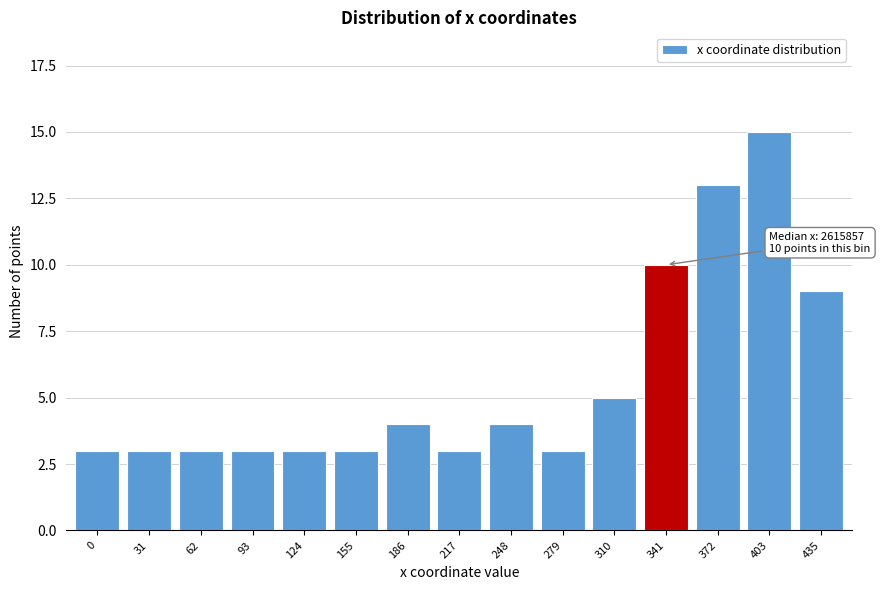

Reading left to right, list all the values displayed in this chart.

3	3	3	3	3	3	4	3	4	3	5	10	13	15	9